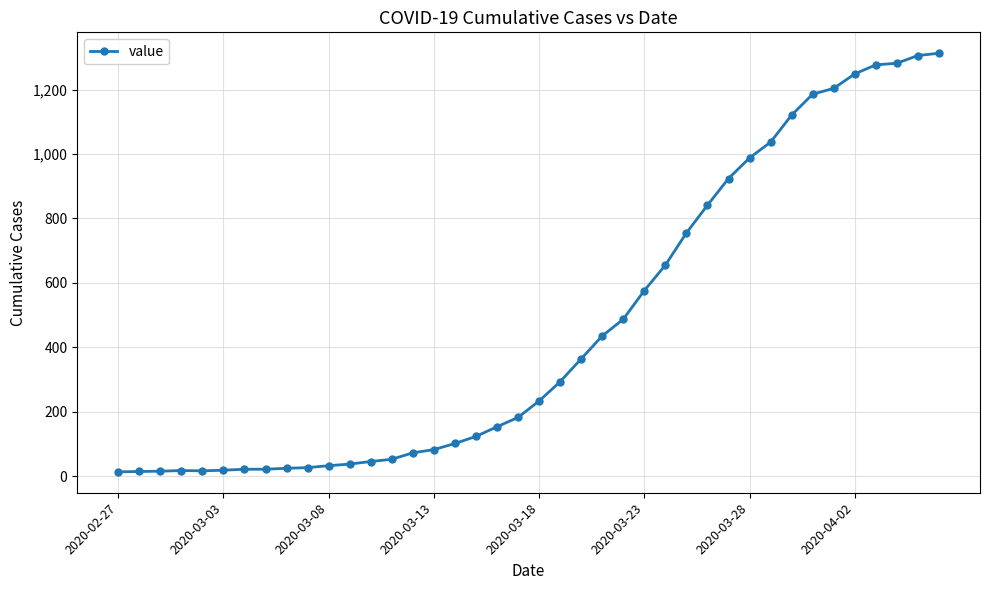

Is this an area chart (filled region under the line)?

No